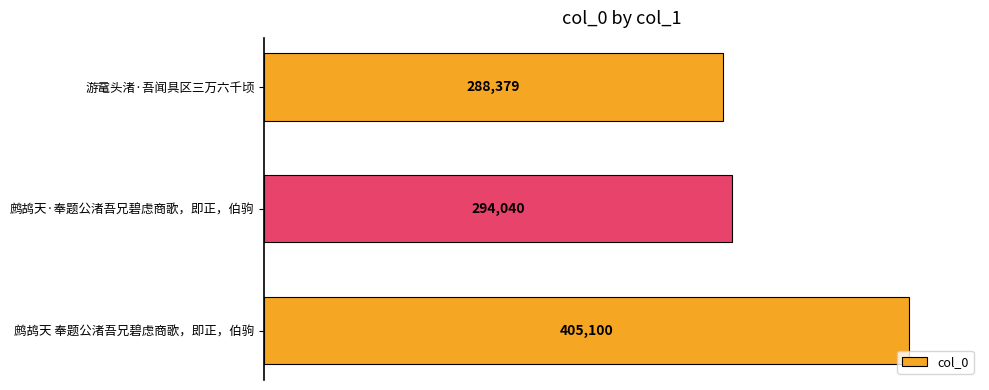

Which has a higher value, 鹧鸪天 奉题公渚吾兄碧虑商歌，即正，伯驹 or 游鼋头渚·吾闻具区三万六千顷?

鹧鸪天 奉题公渚吾兄碧虑商歌，即正，伯驹